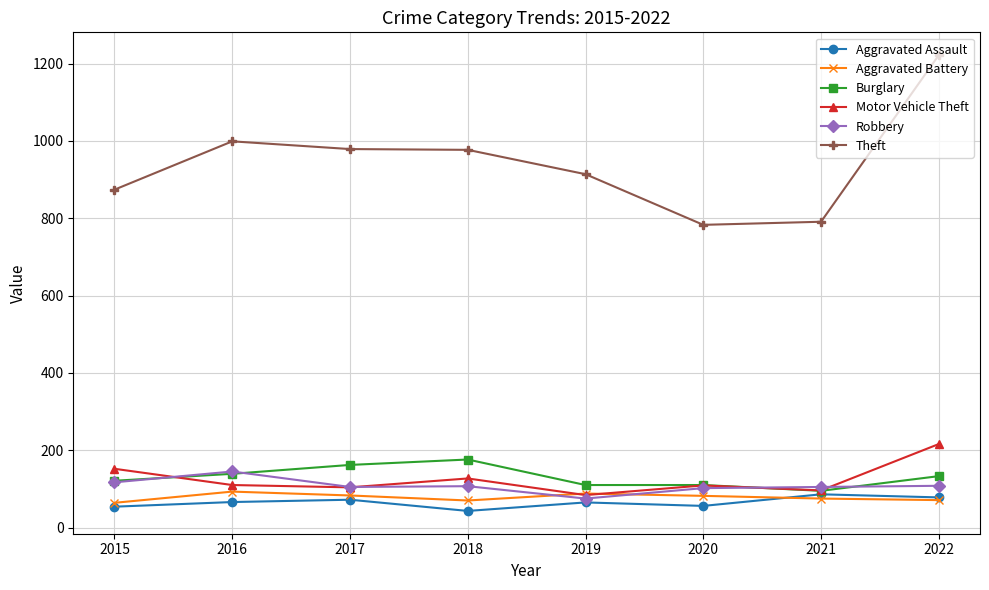

Is the value of Theft at 2019 greater than the value of Burglary at 2019?

Yes